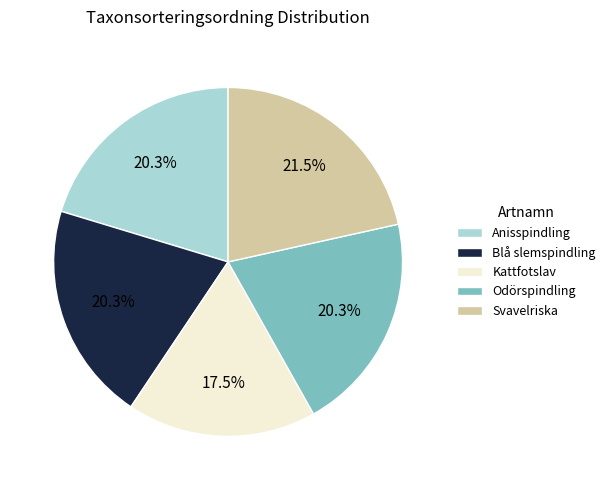

Does Svavelriska account for over 50% of the chart?

No